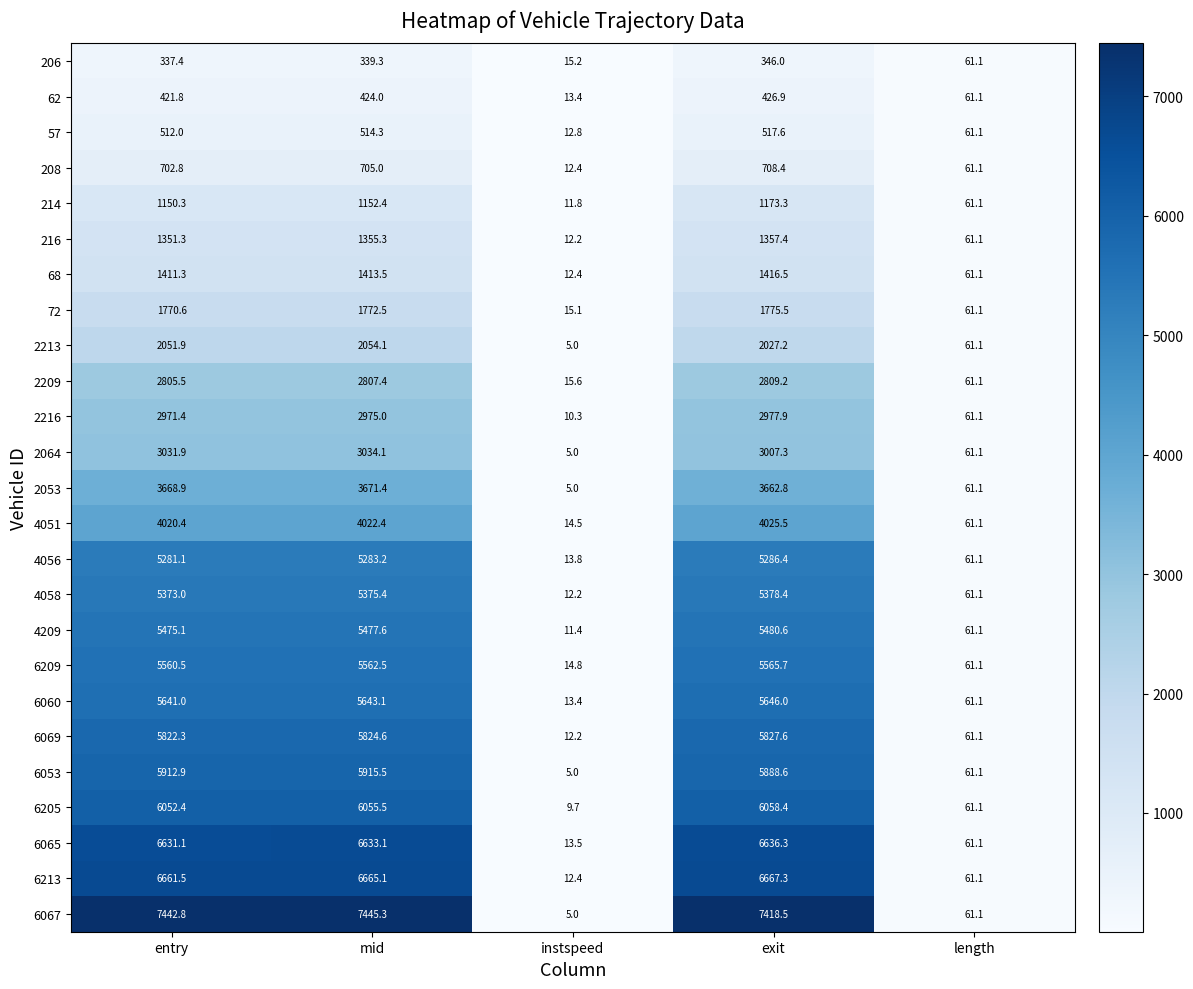

What is the difference between the second highest and minimum values in the 6069 series?

5812.4